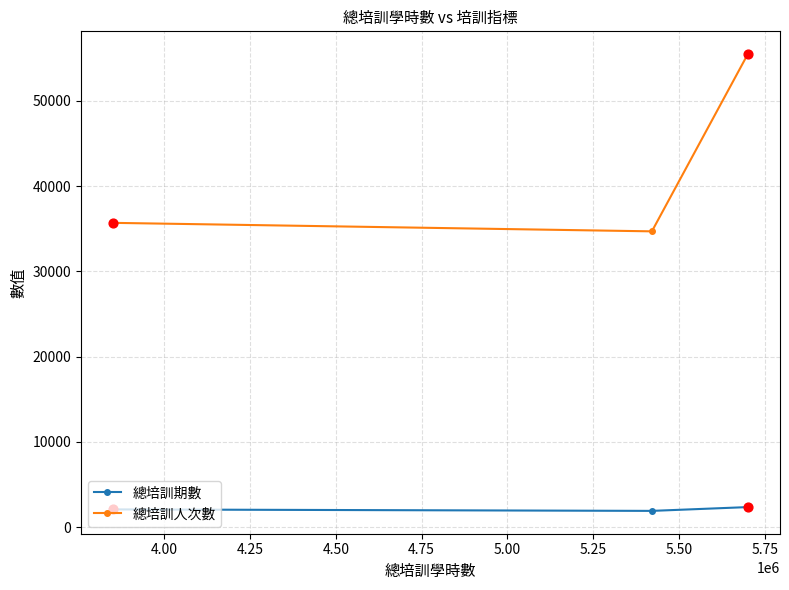

Which series has the largest total across all categories?

總培訓人次數